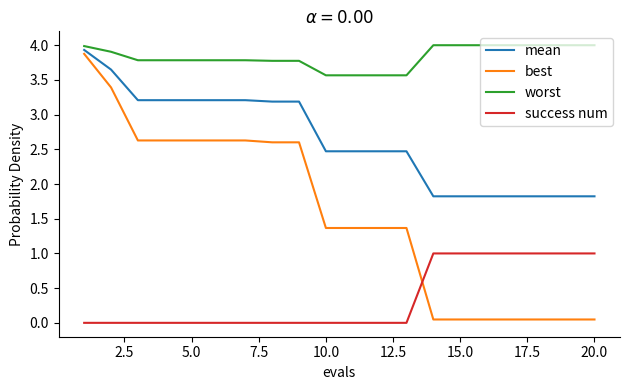

Which series has the largest total across all categories?

worst